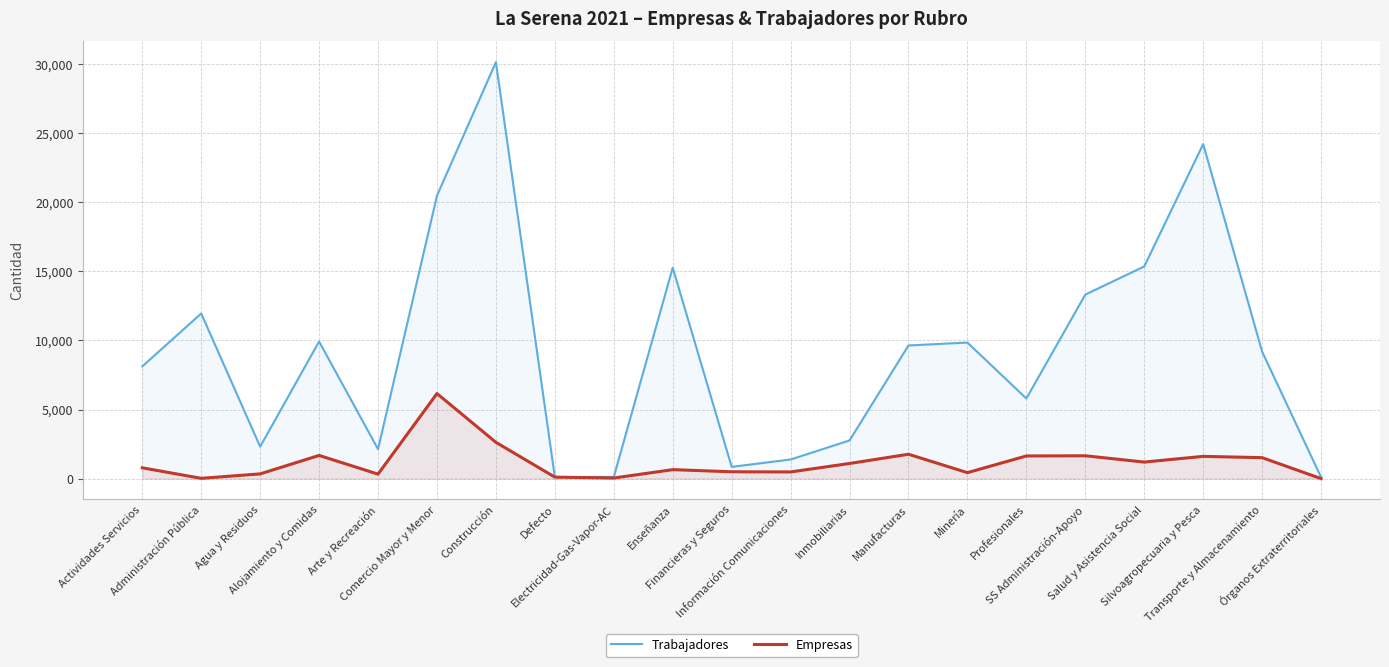

What value does the Empresas series have at Órganos Extraterritoriales?

2